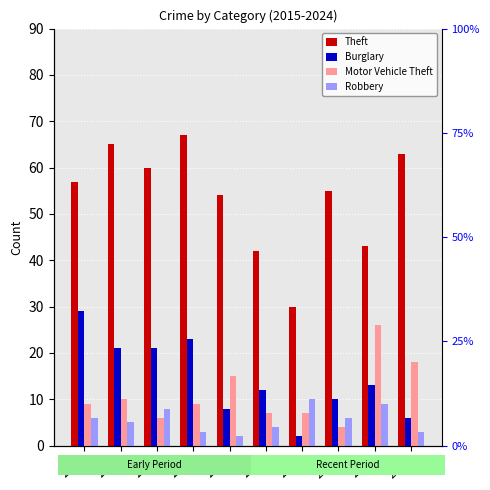

Reading left to right, what are all the values shown in this chart?

Theft: 2015=57	2016=65	2017=60	2018=67	2019=54	2020=42	2021=30	2022=55	2023=43	2024=63
Burglary: 2015=29	2016=21	2017=21	2018=23	2019=8	2020=12	2021=2	2022=10	2023=13	2024=6
Motor Vehicle Theft: 2015=9	2016=10	2017=6	2018=9	2019=15	2020=7	2021=7	2022=4	2023=26	2024=18
Robbery: 2015=6	2016=5	2017=8	2018=3	2019=2	2020=4	2021=10	2022=6	2023=9	2024=3